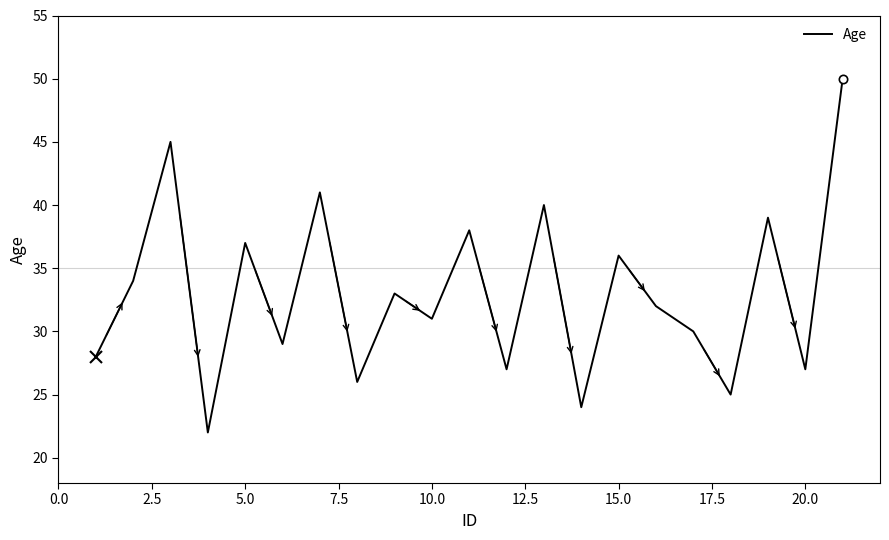

What is the maximum value shown in the chart?

50